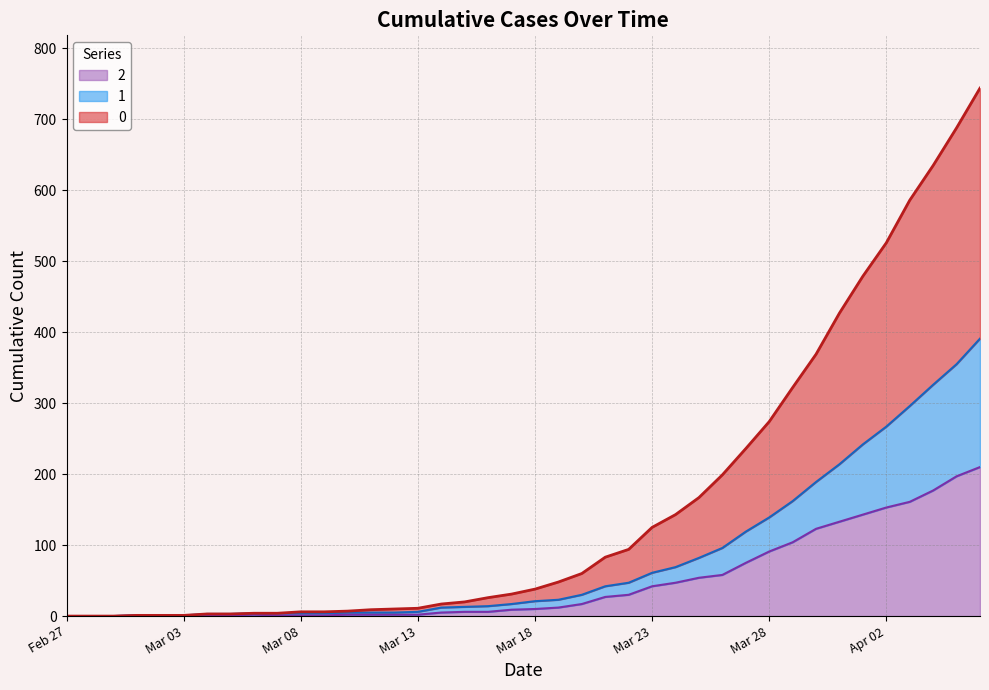

The value of 2 at 2020-03-19 is 6. True or false?

False